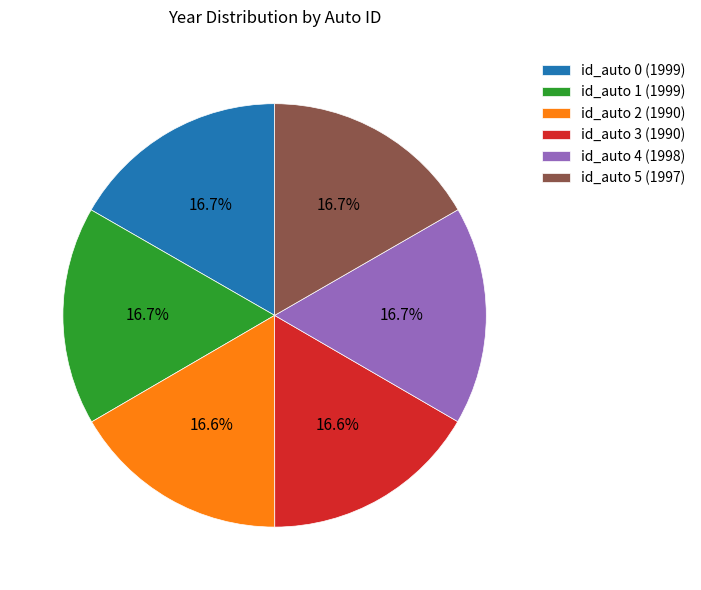

How many slices are in this pie chart?

6